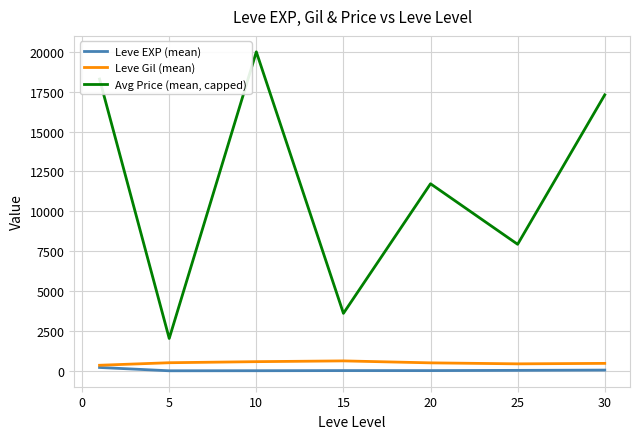

Rank the series by their maximum value, from lowest to highest.

Leve EXP (mean), Leve Gil (mean), Avg Price (mean, capped)